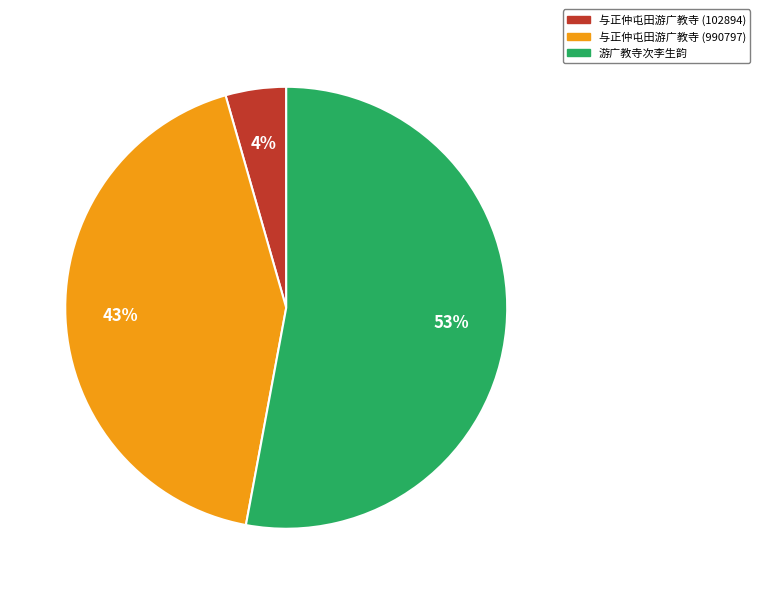

Approximately how many times larger is the value at 游广教寺次李生韵 compared to 与正仲屯田游广教寺 (990797)?

1.2